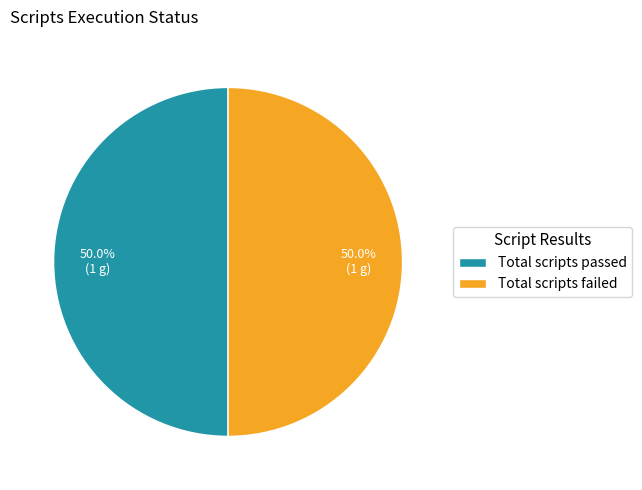

The Total scripts passed slice represents 50% of the pie. True or false?

True